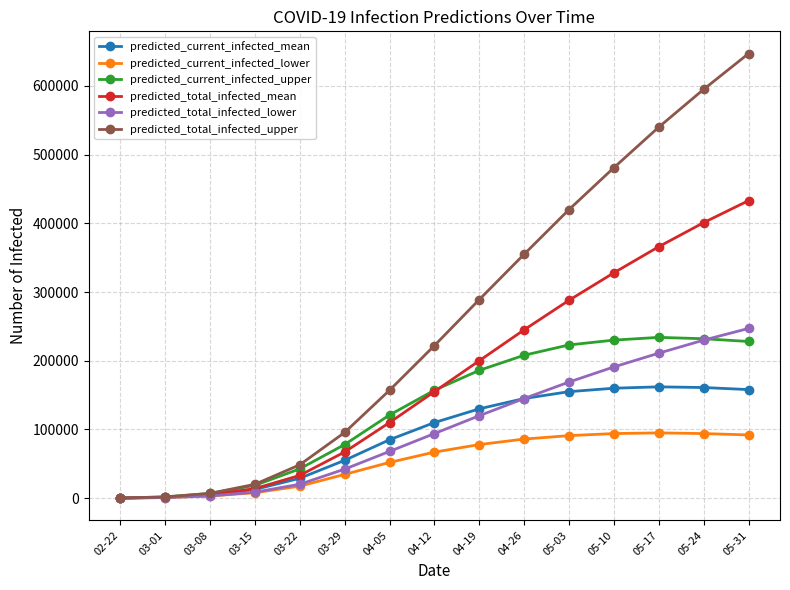

What is the difference between the second highest and second lowest values in the predicted_current_infected_mean series?

159659